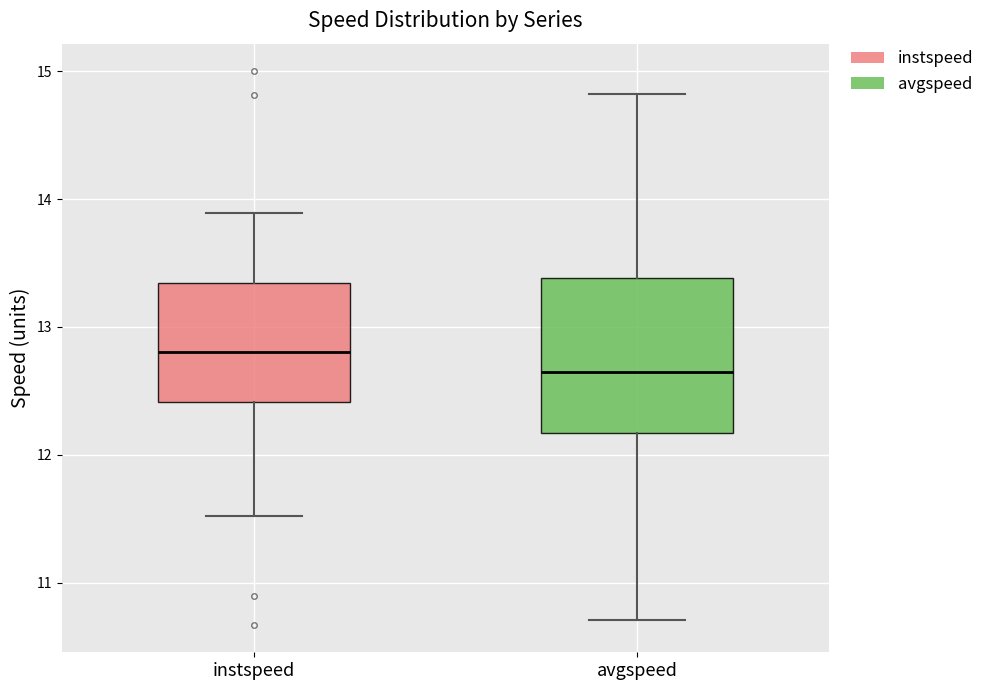

Where does the upper whisker of the box for instspeed end on the y-axis? The values are not printed on the chart, so give them approximately, as read against the axis.

13.9